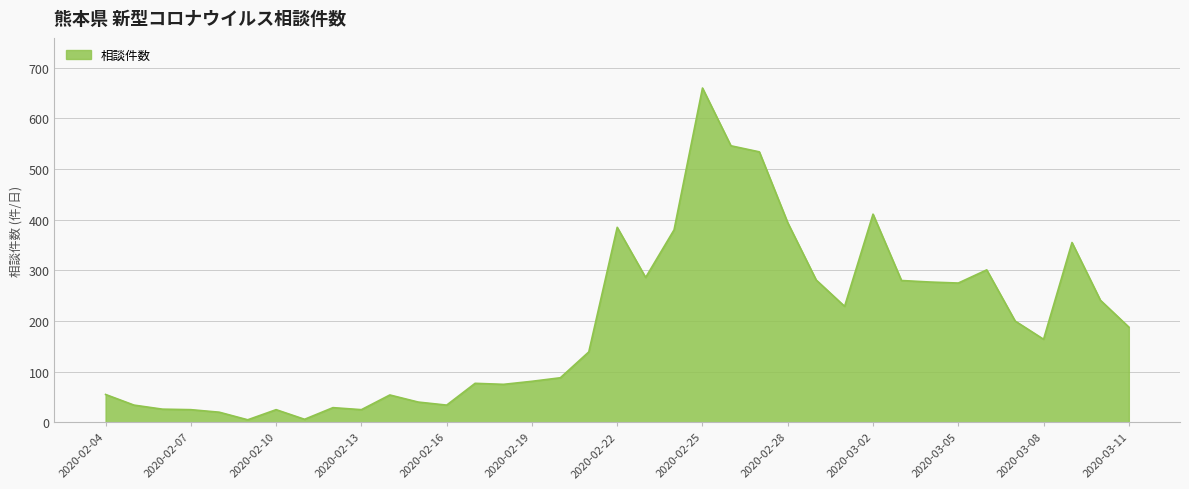

What is the greatest value displayed?

660